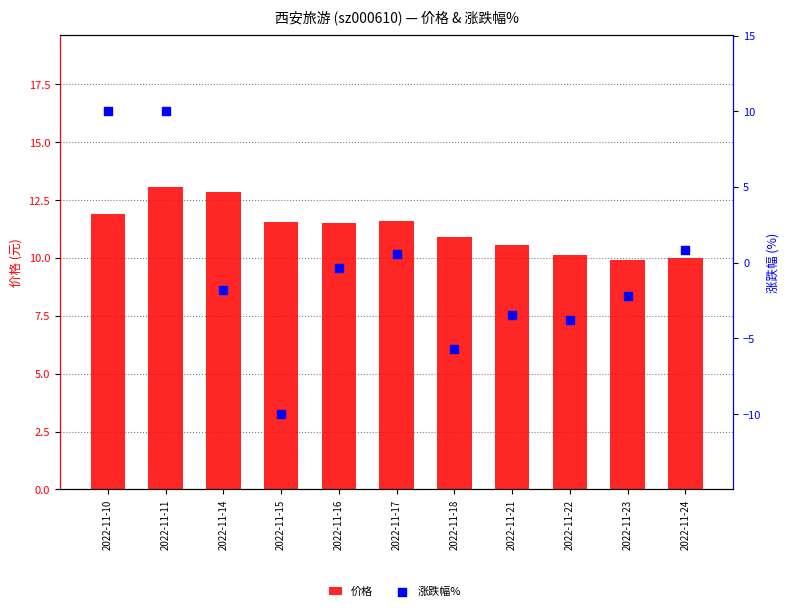

What is the total value across all series at 2022-11-18?

5.2